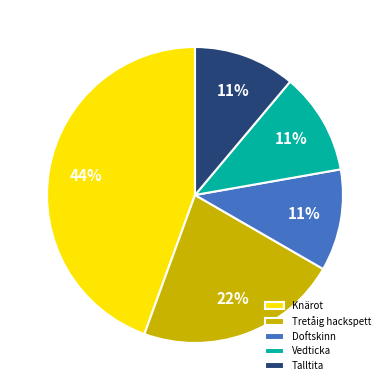

How many segments does this pie chart have?

5